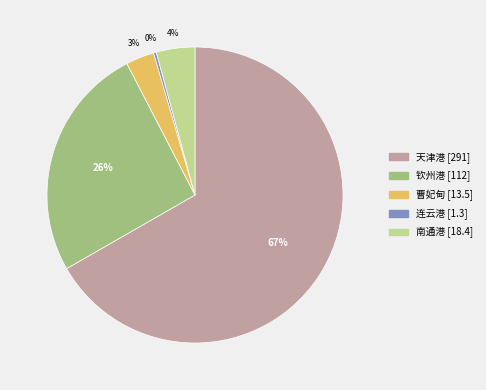

To the nearest percent, what is the average slice percentage?

20%